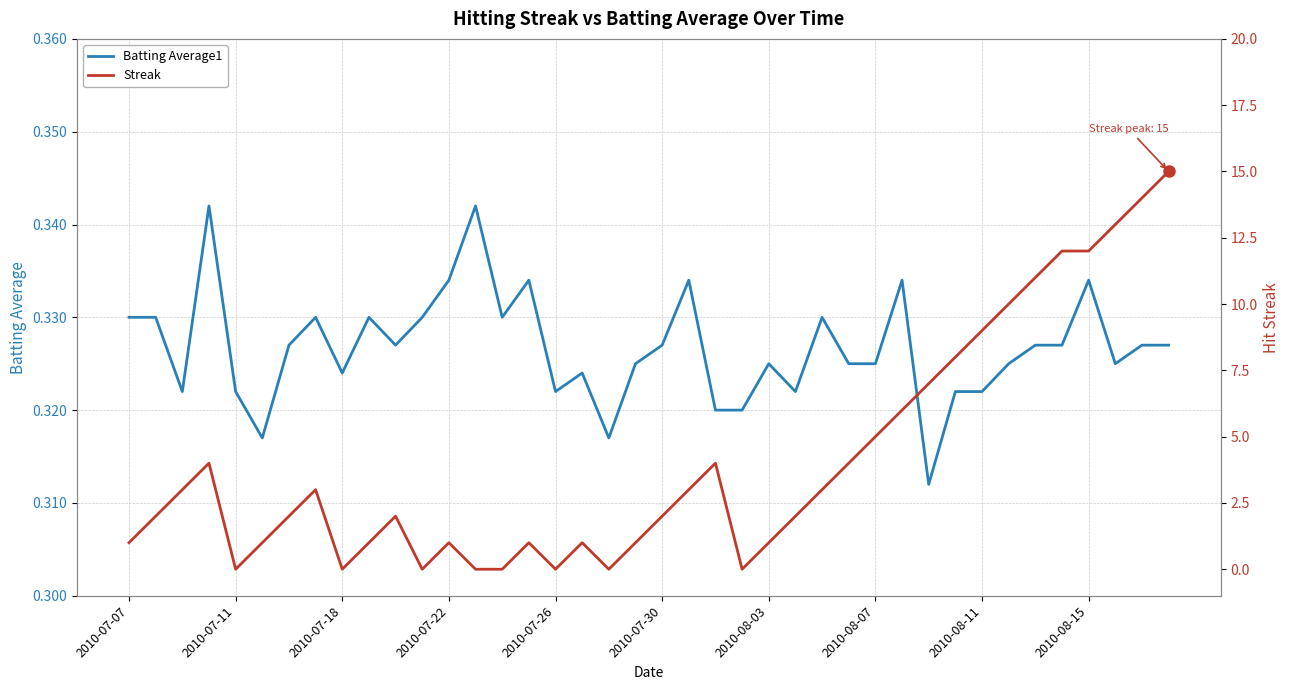

Reading left to right, what are all the values shown in this chart?

Batting Average1: 0.3	0.3	0.3	0.3	0.3	0.3	0.3	0.3	0.3	0.3	0.3	0.3	0.3	0.3	0.3	0.3	0.3	0.3	0.3	0.3	0.3	0.3	0.3	0.3	0.3	0.3	0.3	0.3	0.3	0.3	0.3	0.3	0.3	0.3	0.3	0.3	0.3	0.3	0.3	0.3
Streak: 1.0	2.0	3.0	4.0	0.0	1.0	2.0	3.0	0.0	1.0	2.0	0.0	1.0	0.0	0.0	1.0	0.0	1.0	0.0	1.0	2.0	3.0	4.0	0.0	1.0	2.0	3.0	4.0	5.0	6.0	7.0	8.0	9.0	10.0	11.0	12.0	12.0	13.0	14.0	15.0